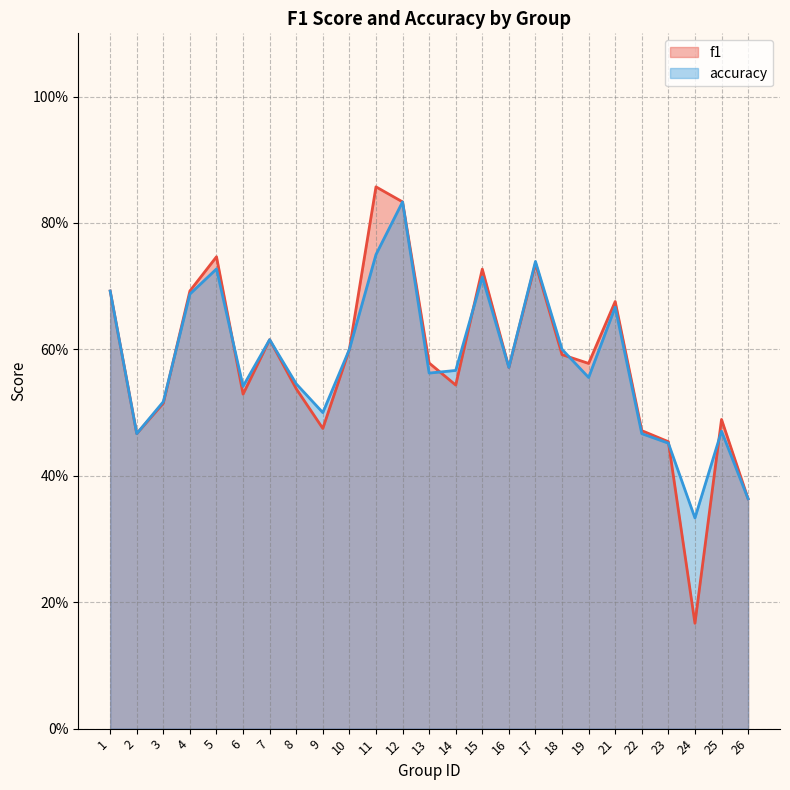

Does the chart display data point markers on the line(s)?

No